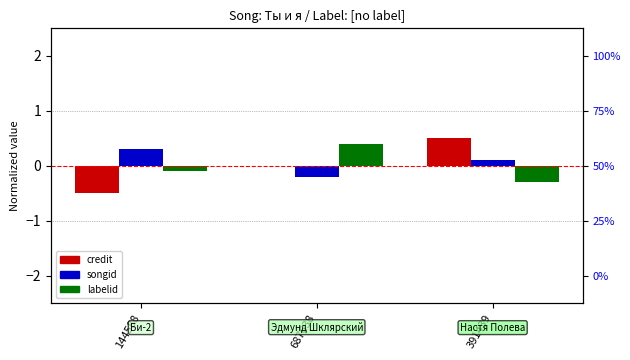

Where is labelid (normalized) nearest to the value 0?

144588